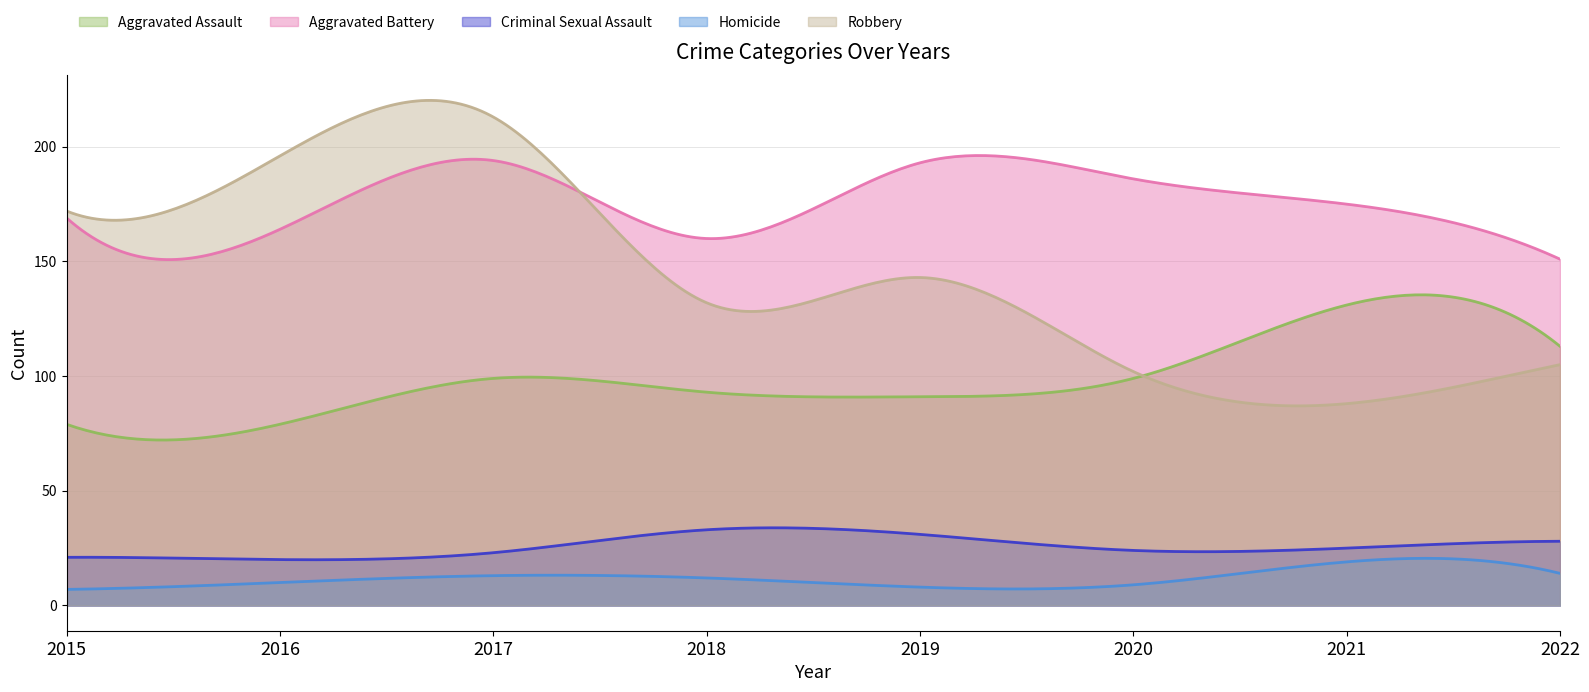

The Robbery series shows 102 at 2020. True or false?

True